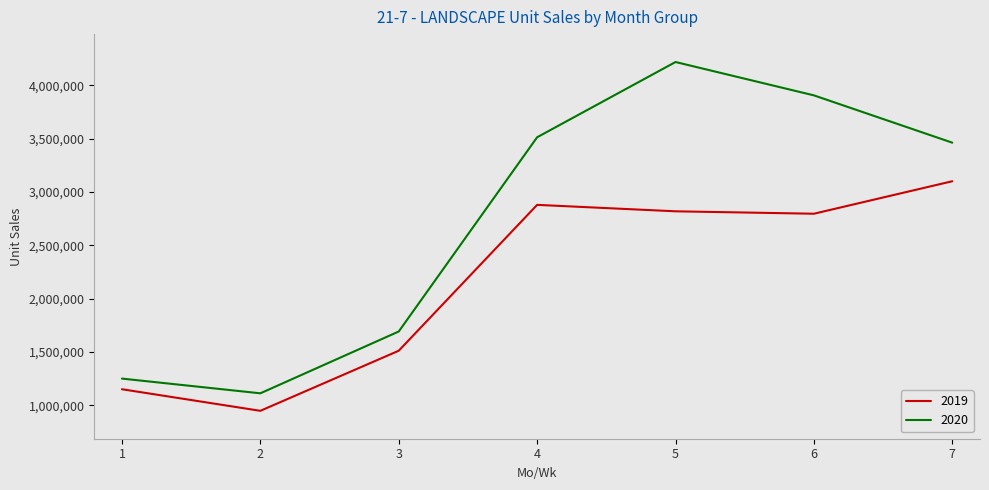

How many categories are shown in the chart?

7